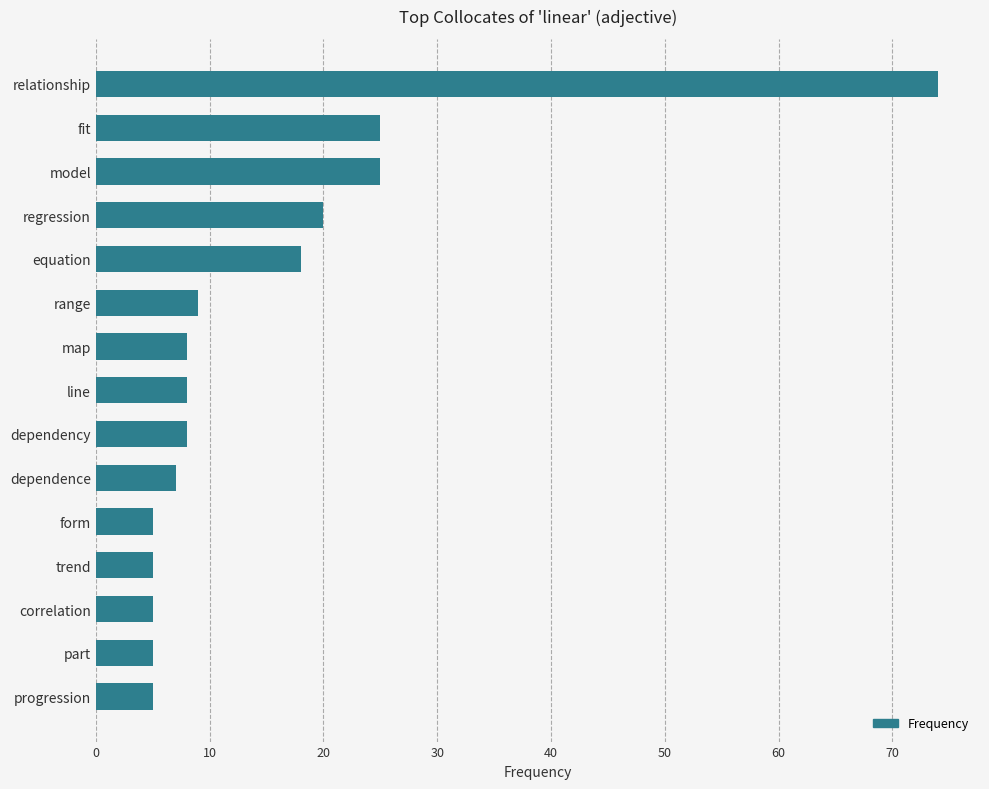

What is the greatest value displayed?

74